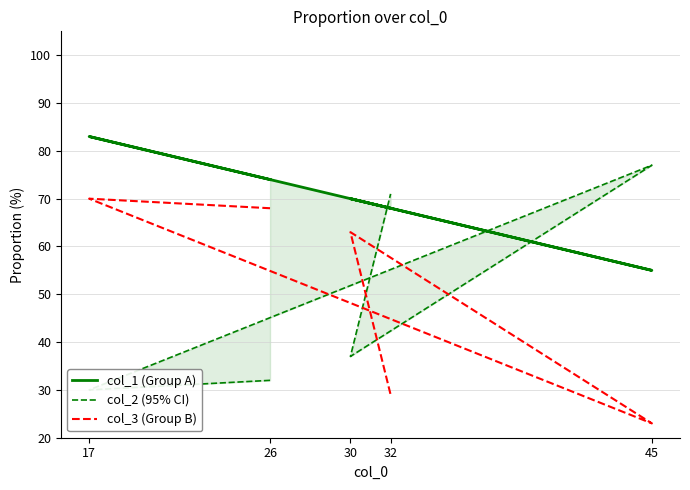

The col_3 (Group B) series shows 70 at 17. True or false?

True